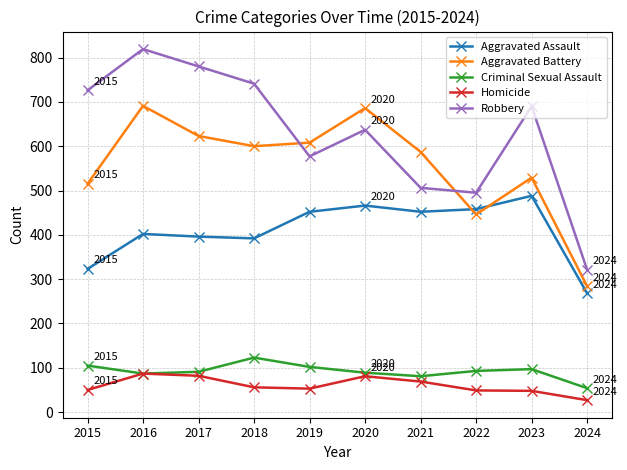

At which category is the sum across all series the highest?

2016